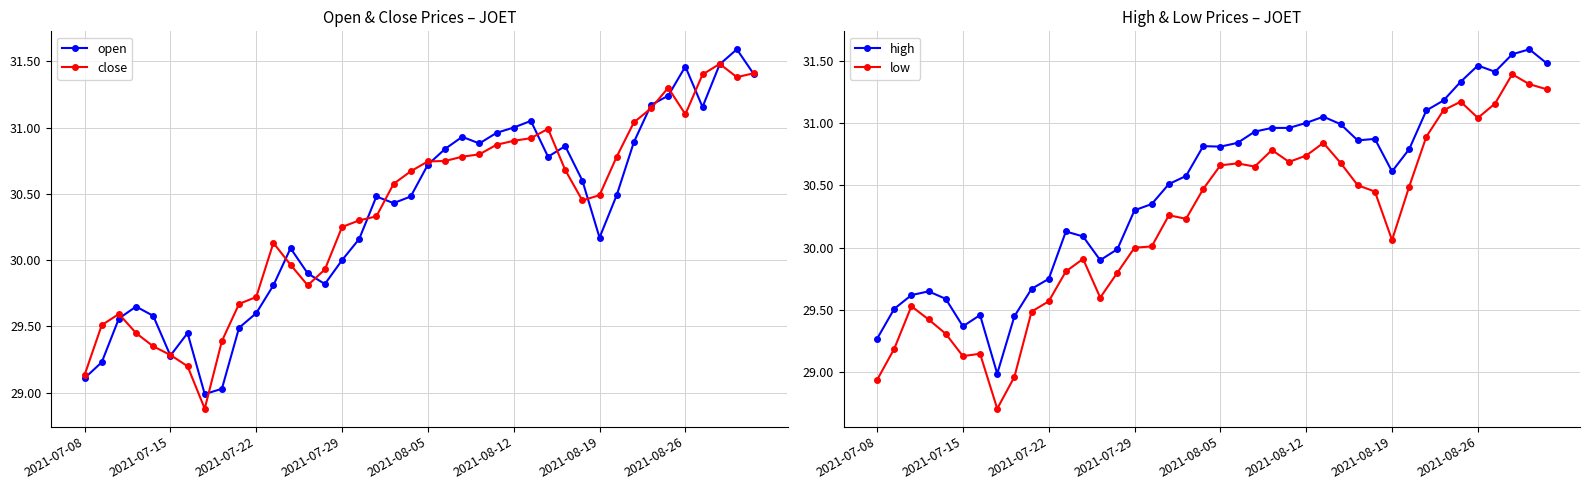

Which series has the largest total across all categories?

high